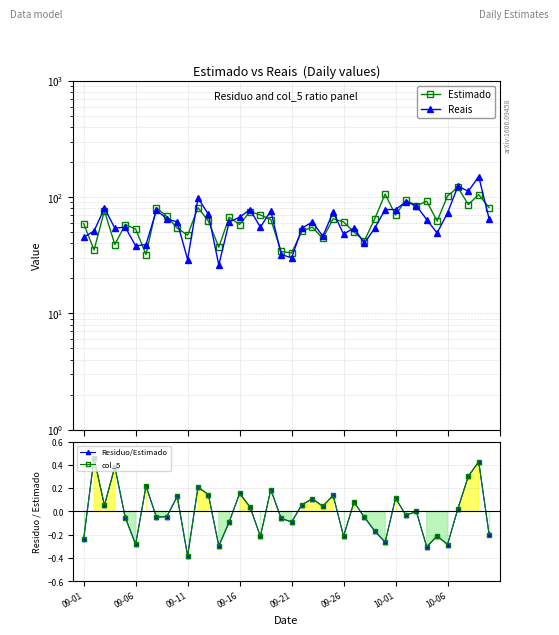

How many interior local peaks does the col_5 series have?

14